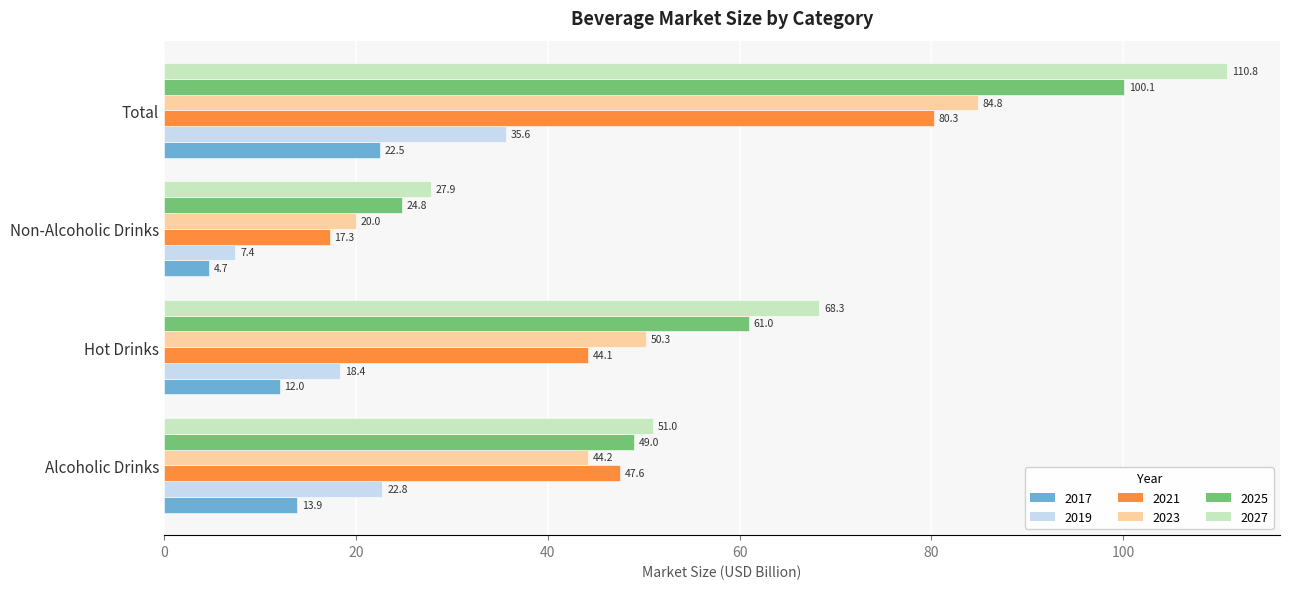

Rank the series at Alcoholic Drinks from highest to lowest value.

2027, 2025, 2021, 2023, 2019, 2017